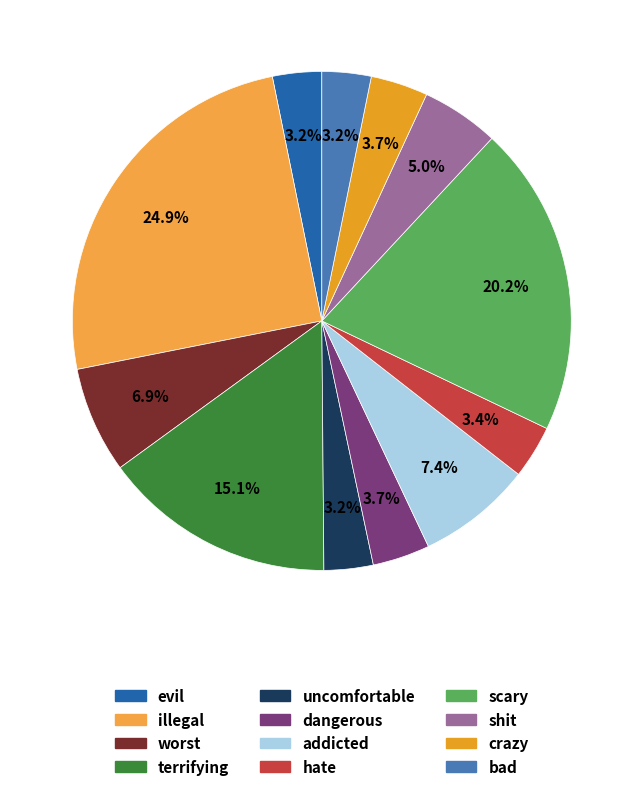

Do dangerous and bad together represent more than half of the pie?

No